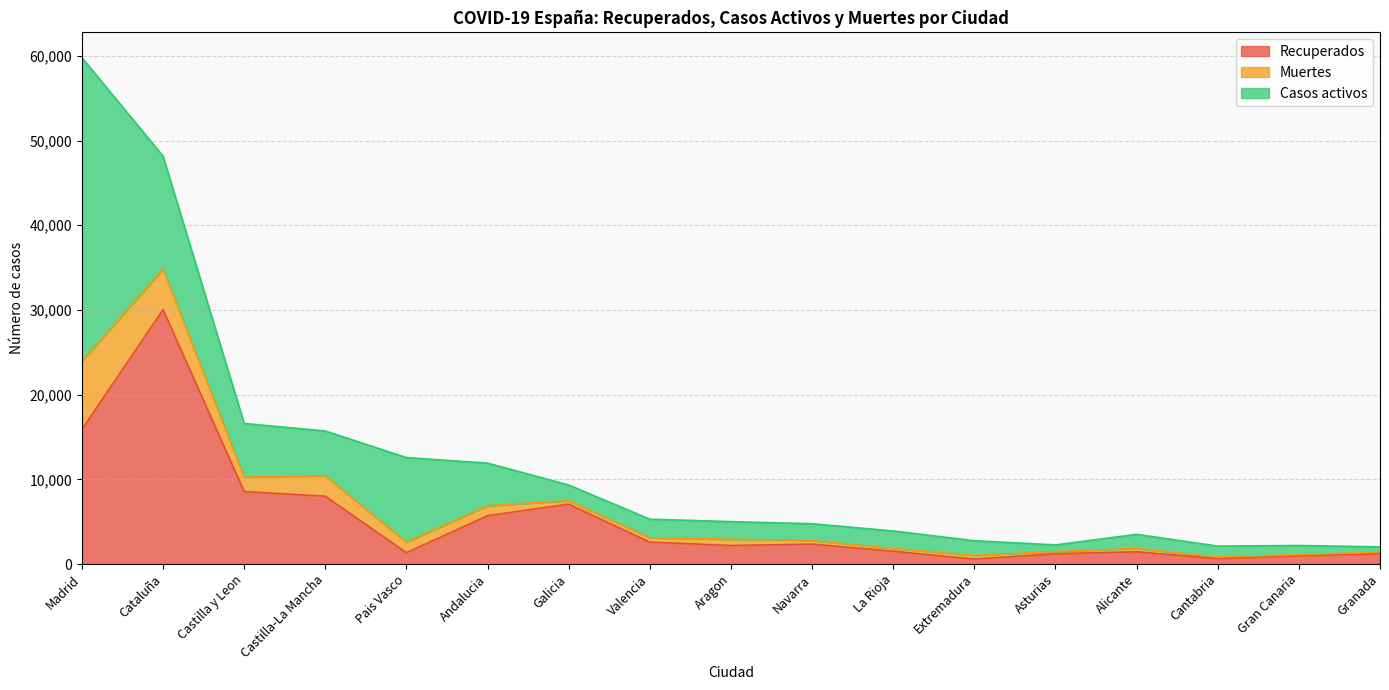

True or false: Recuperados has more than 2 interior local peaks.

True